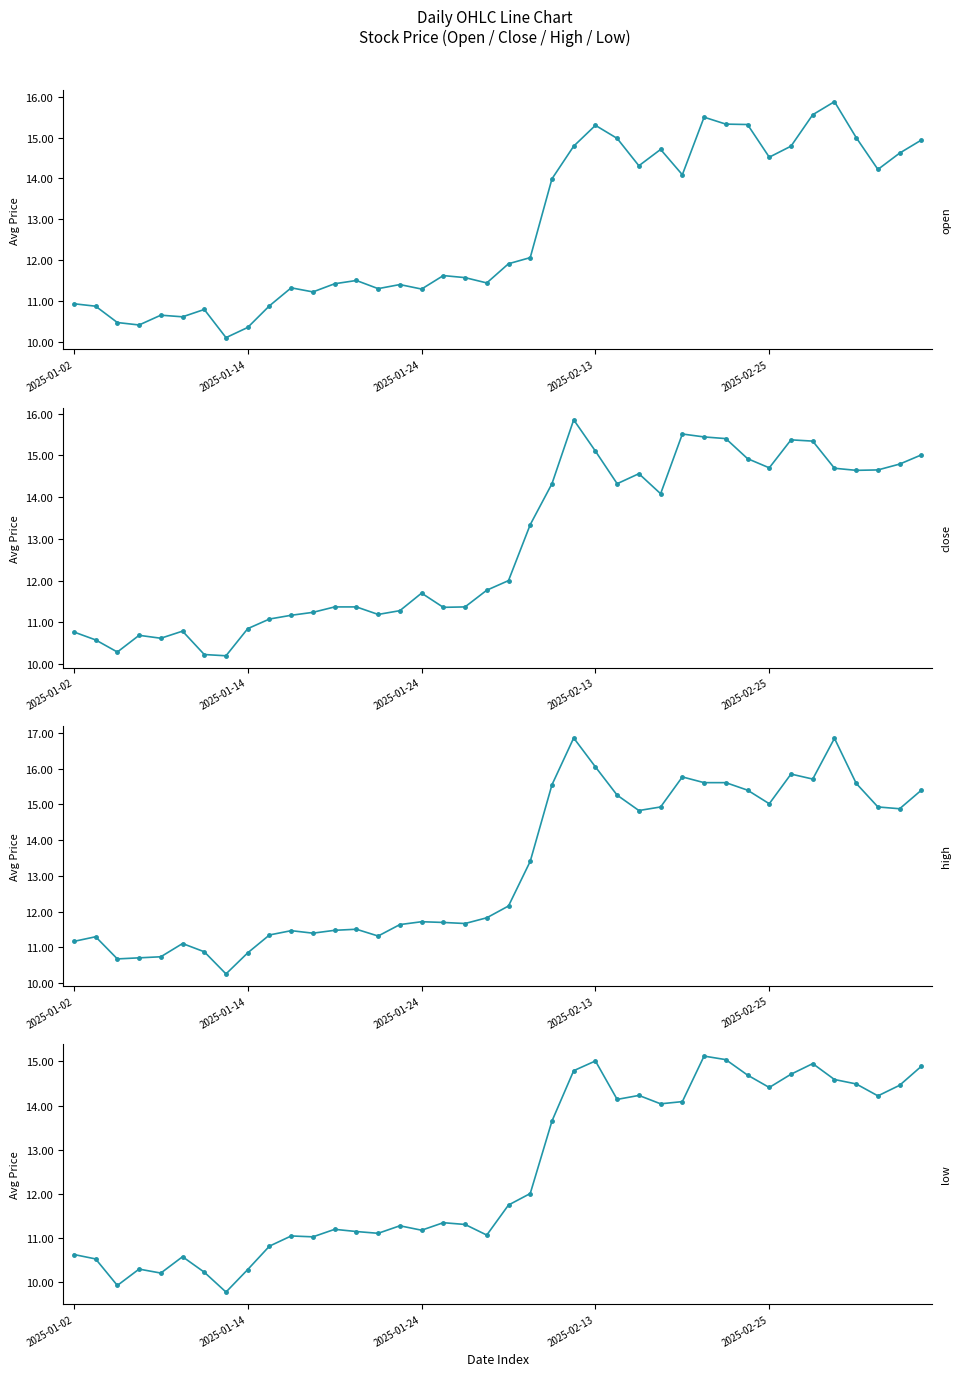

Which has a higher value, 18 or 37?

37